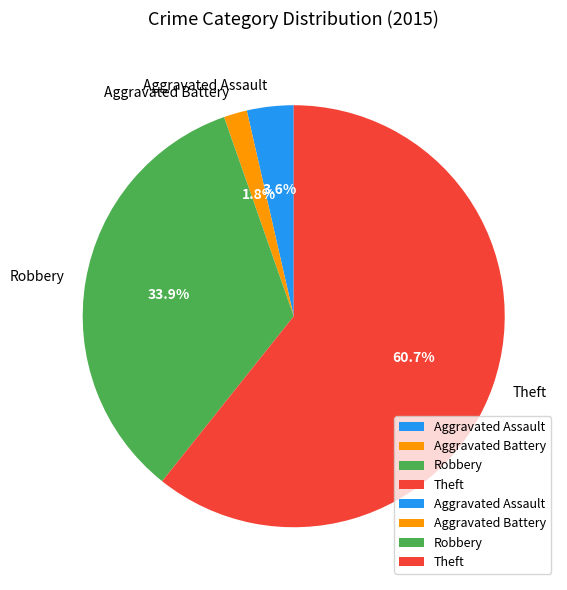

To the nearest percent, what percentage of the pie is Aggravated Battery?

2%